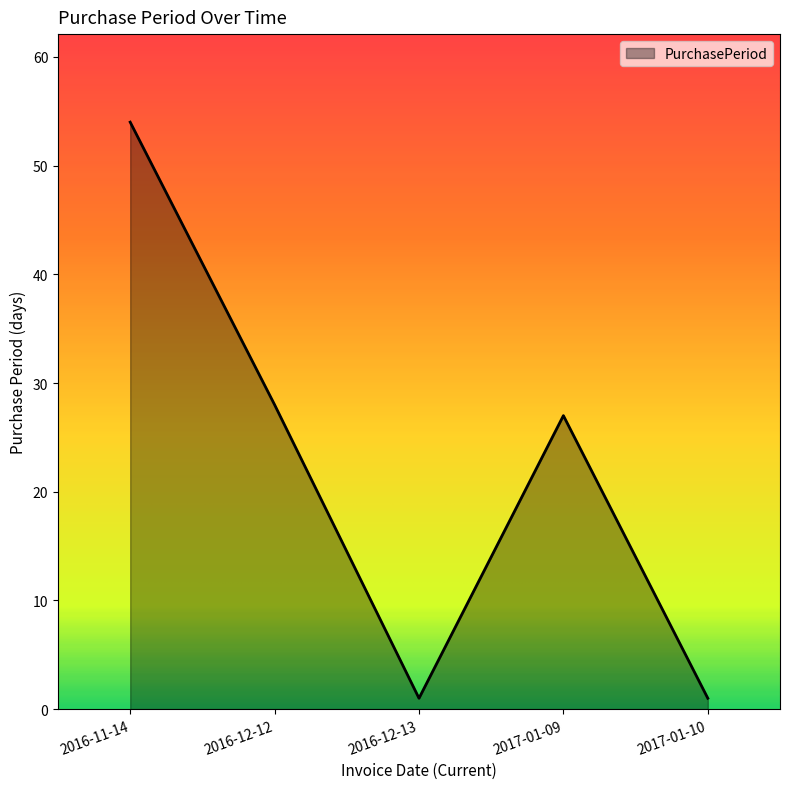

True or false: the data shows 27 at 2017-01-09.

True